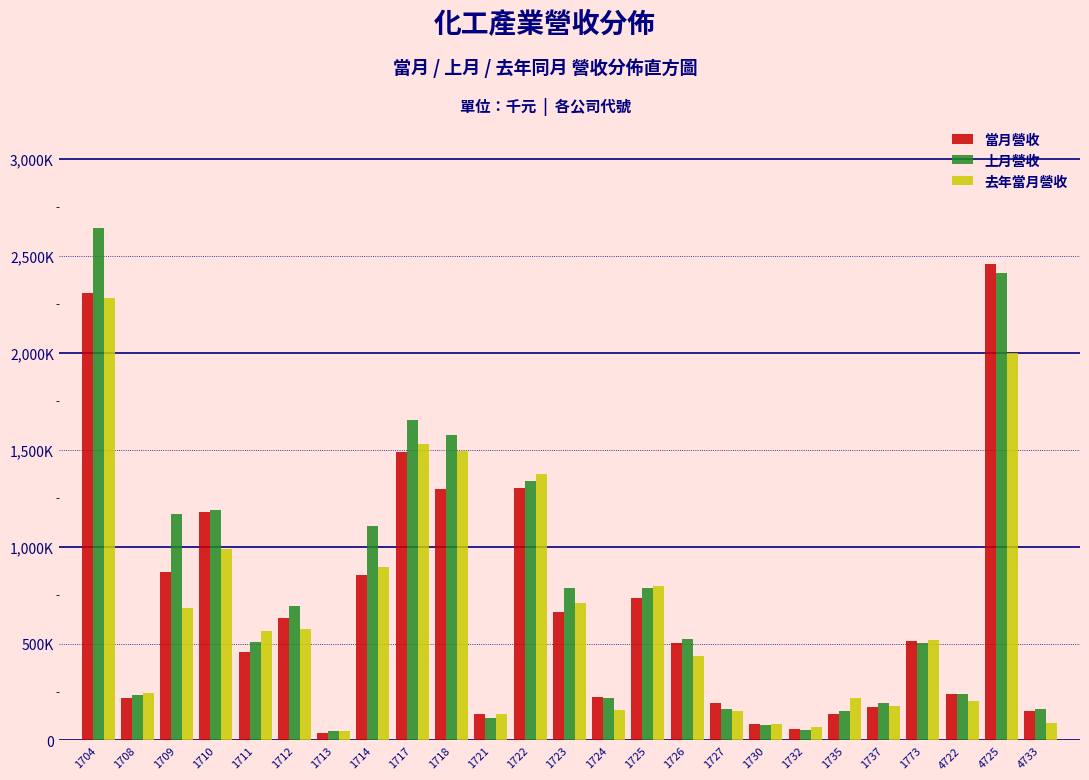

Are the bars horizontal?

No